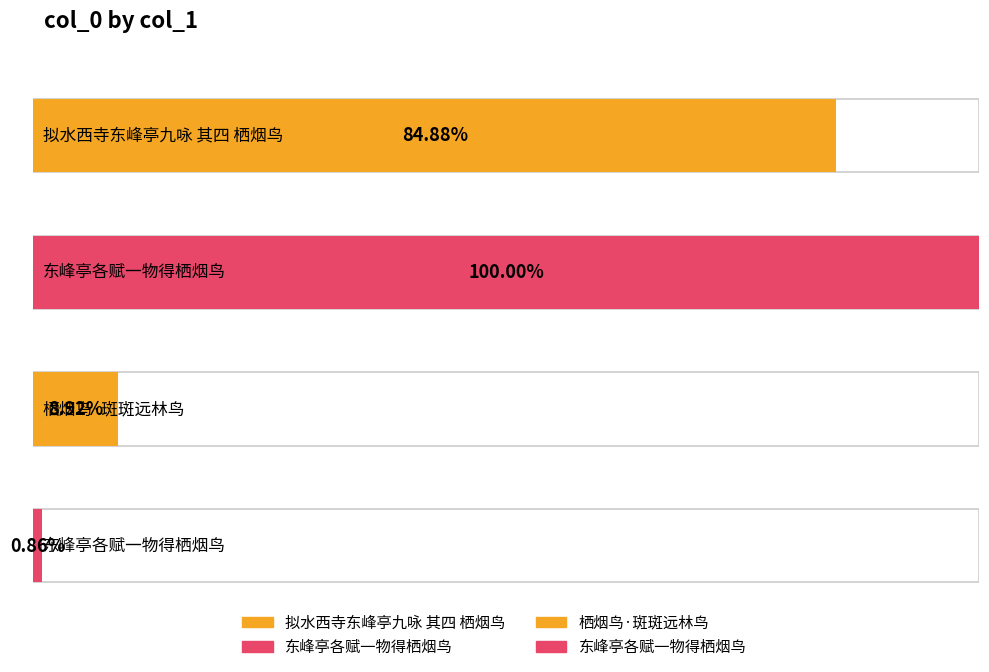

Reading left to right, what are all the values shown in this chart?

992196	1168906	104268	10064